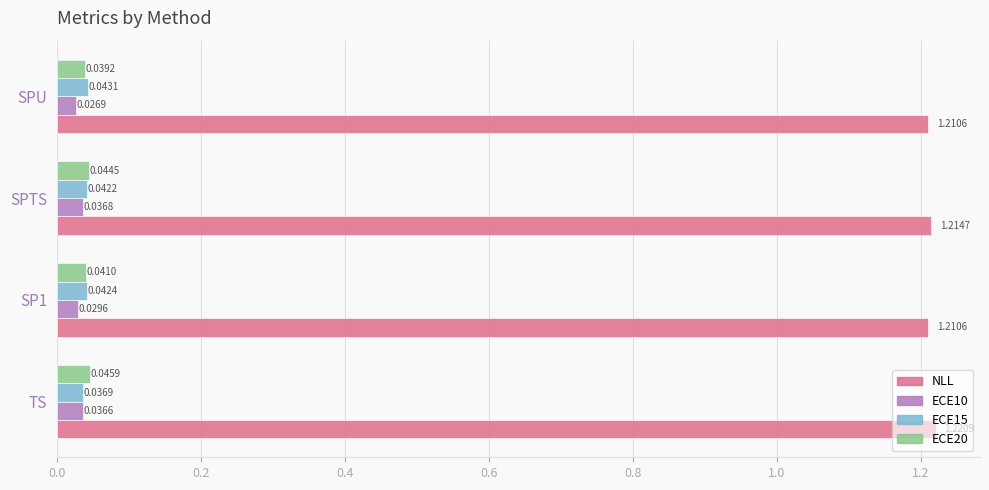

At which label is ECE20 closest to 0?

SPU